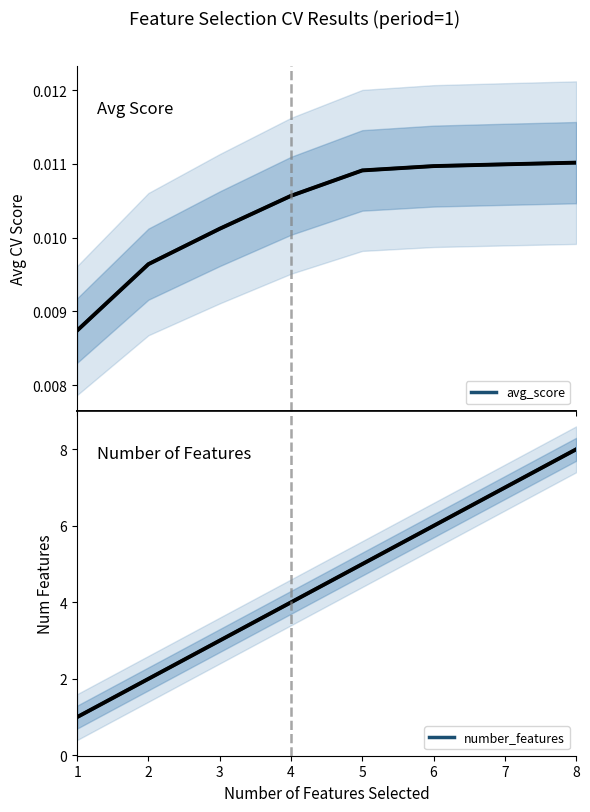

The value of number_features at 2 is 0.4. True or false?

False